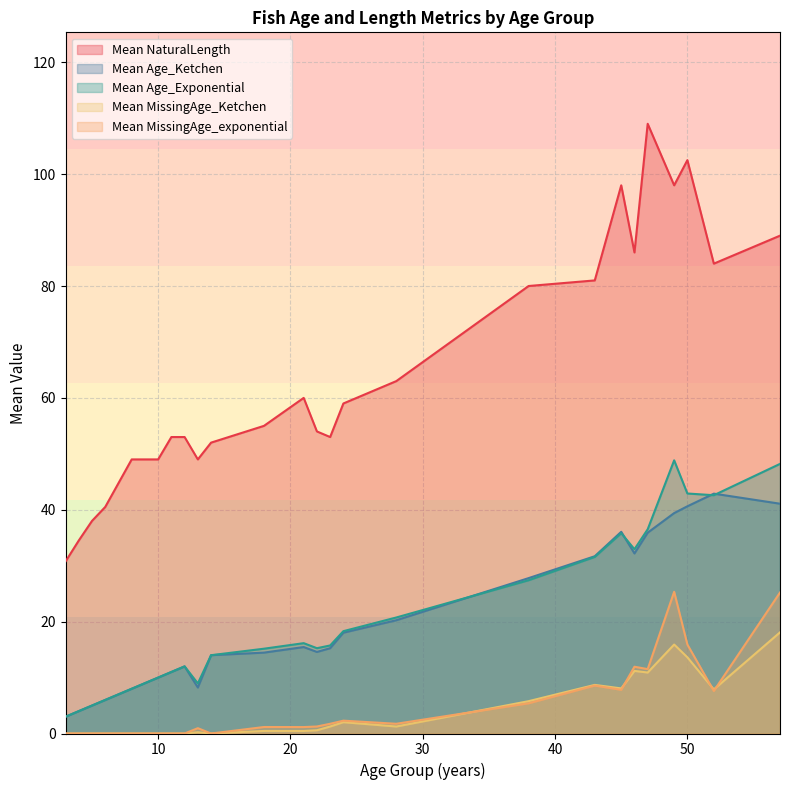

Is the value of Mean MissingAge_Ketchen at 17 greater than the value of Mean Age_Exponential at 12?

No